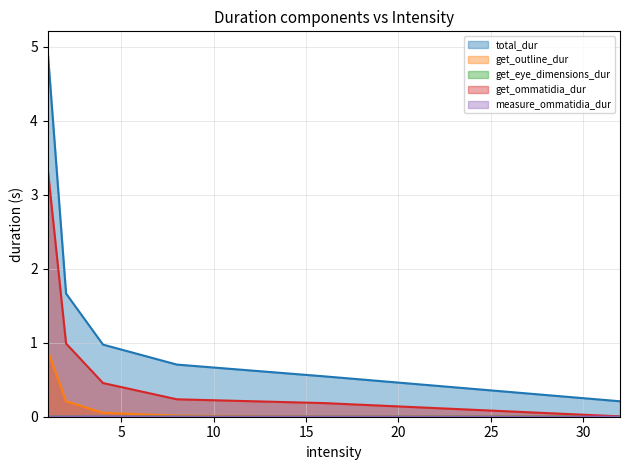

Which series changed the most between 1.0 and 8.0?

total_dur